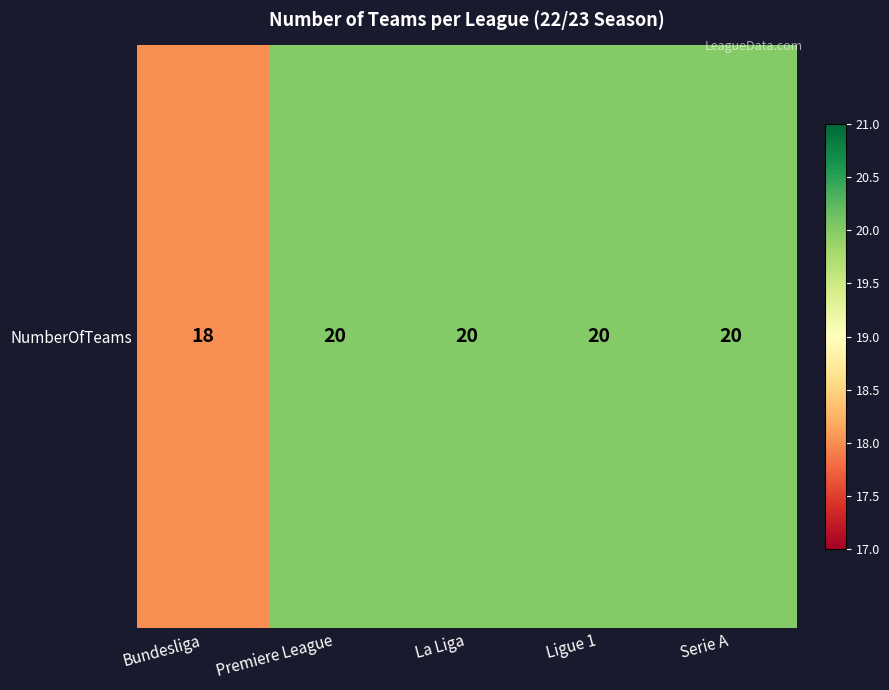

How many values are between 20 and 21?

4